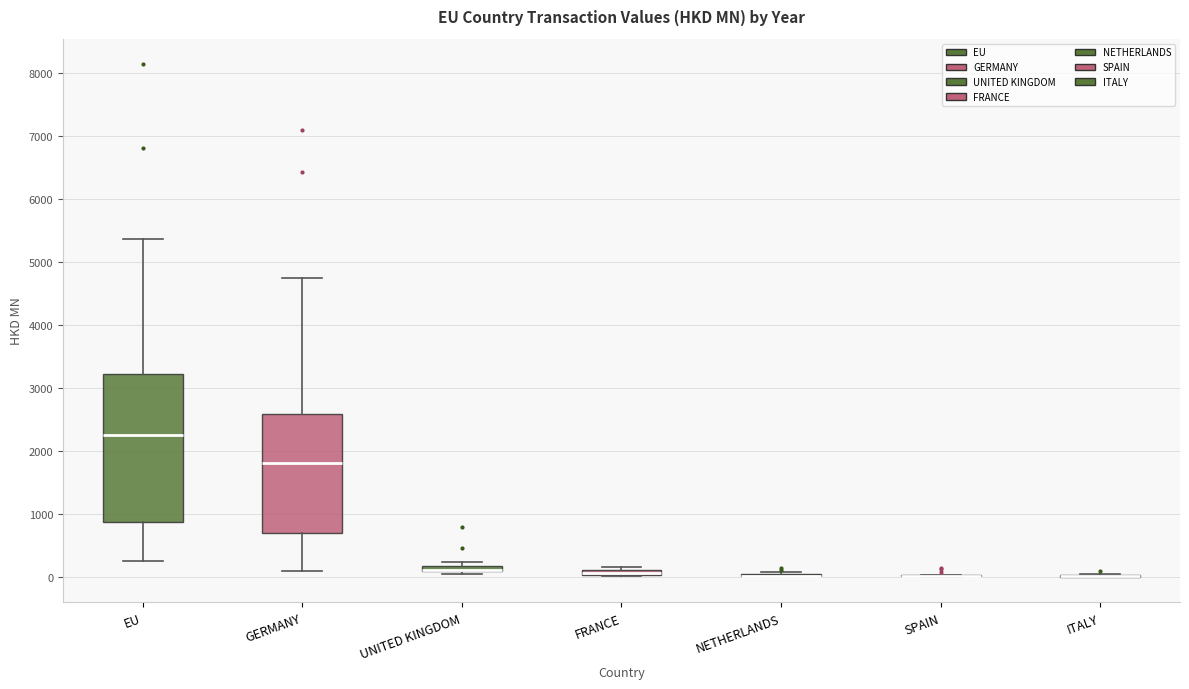

Which box is the tallest, from its lower edge to its upper edge?

EU